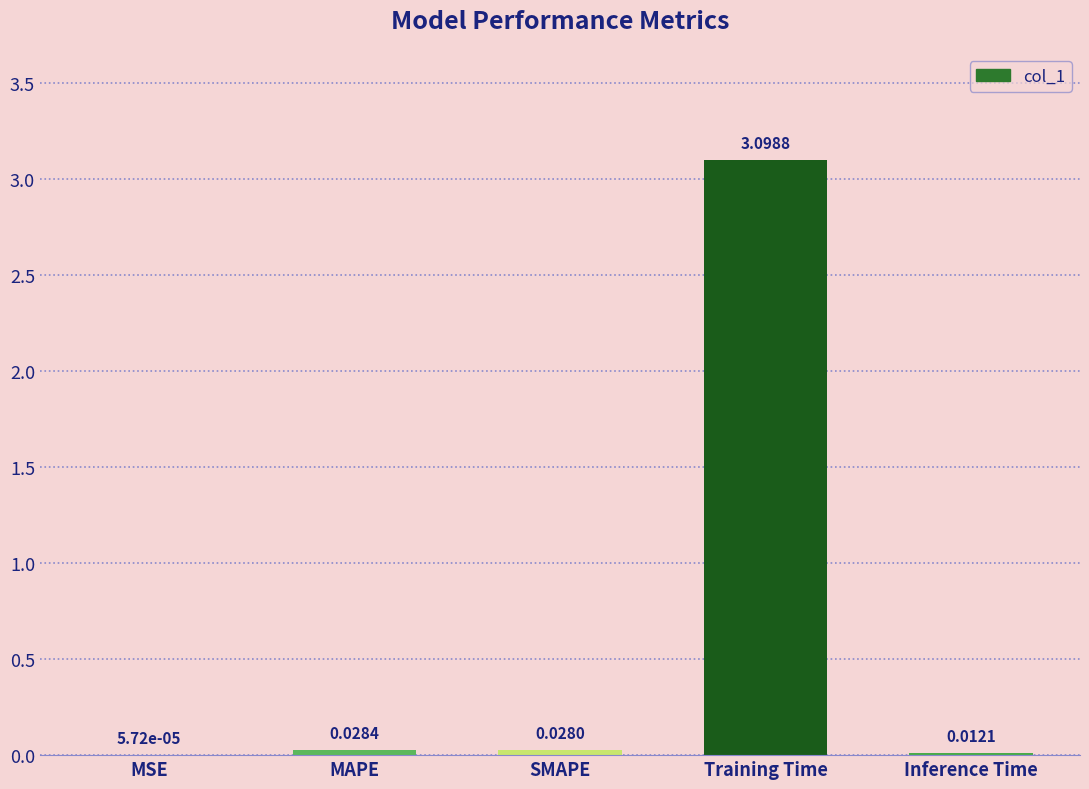

What is the sum of all values?

3.2